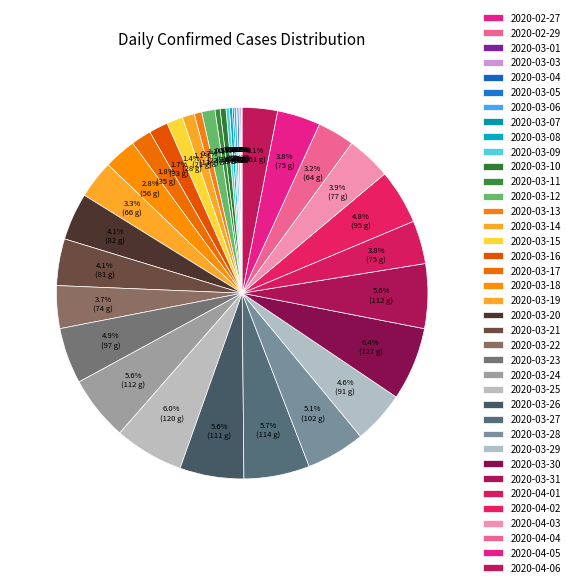

Which slice is the largest?

2020-03-30